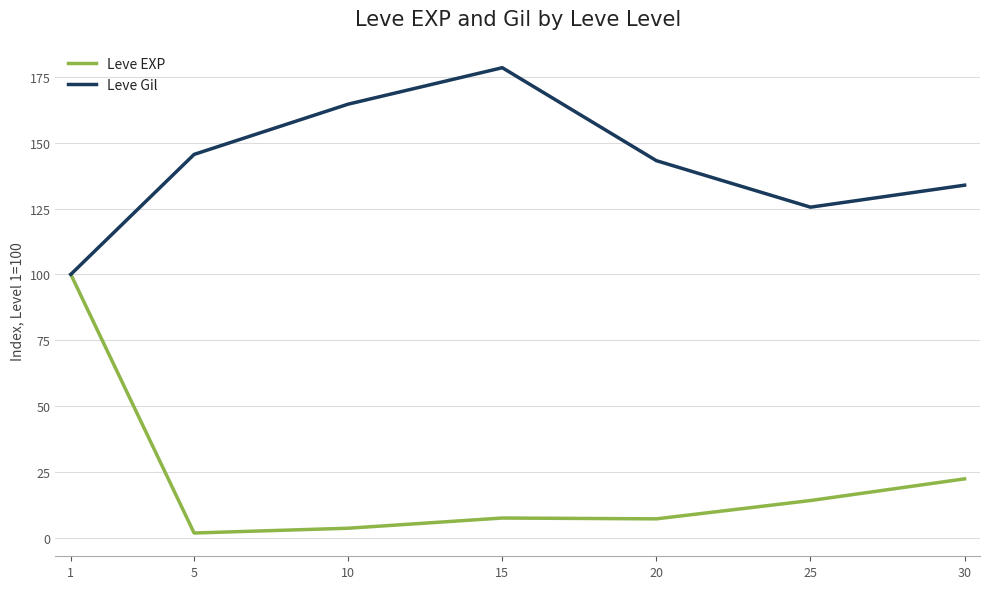

At which label does Leve EXP reach its minimum?

5